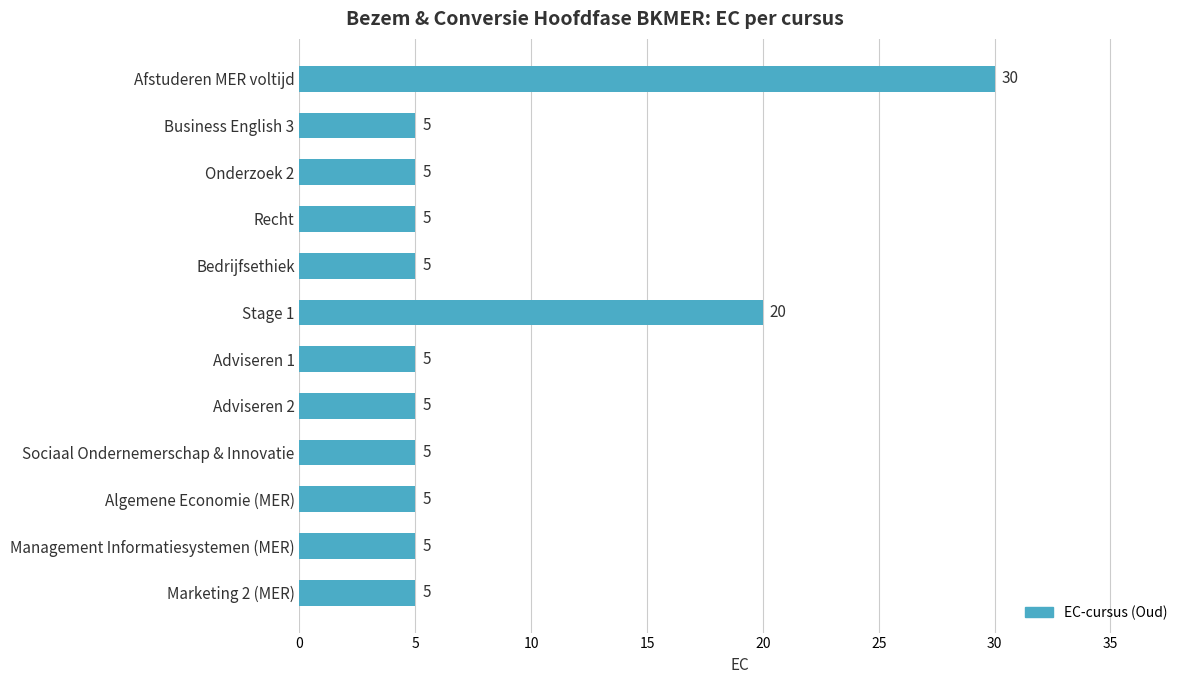

The chart shows a value of 50 at Afstuderen MER voltijd. True or false?

False